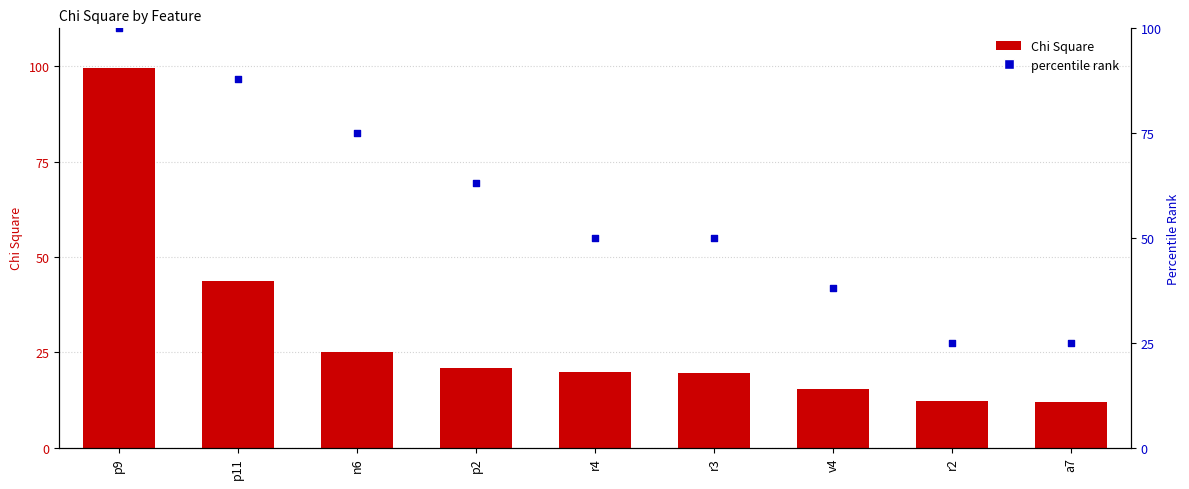

What are all the series names shown in the legend?

Chi Square, percentile rank